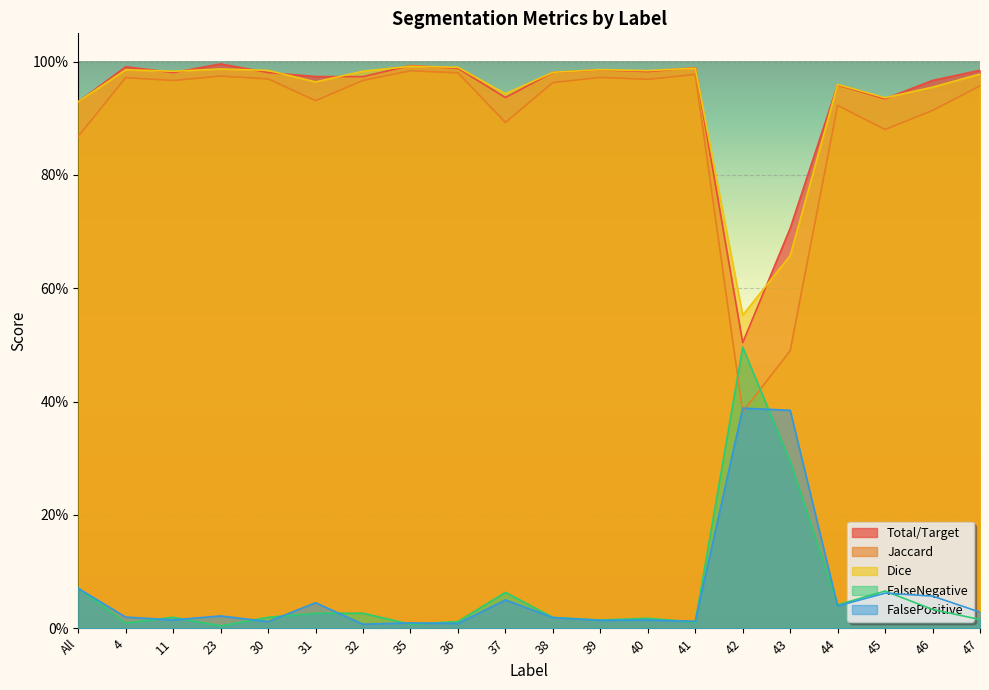

True or false: Jaccard has more than 1 interior local peaks.

True